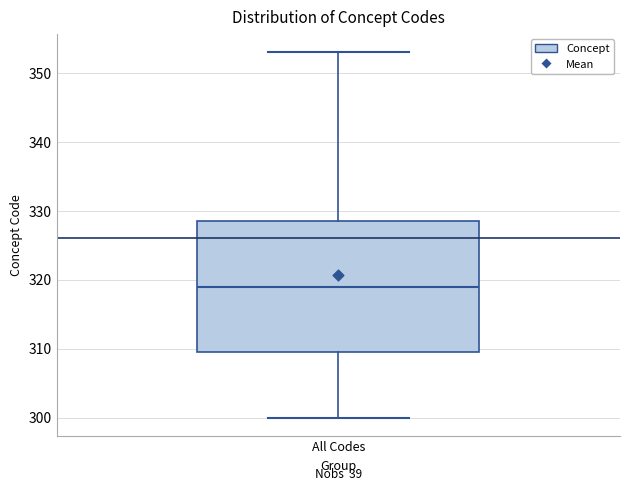

Where does the lower whisker of the box for All Codes end on the y-axis? The values are not printed on the chart, so give them approximately, as read against the axis.

300